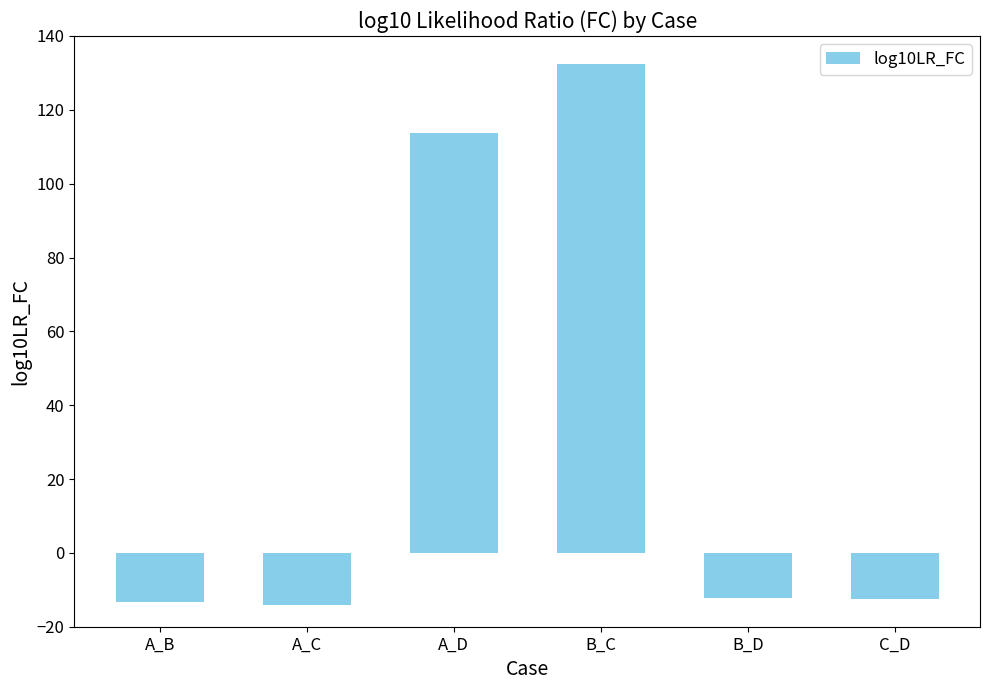

Read the value at A_C.

-14.1